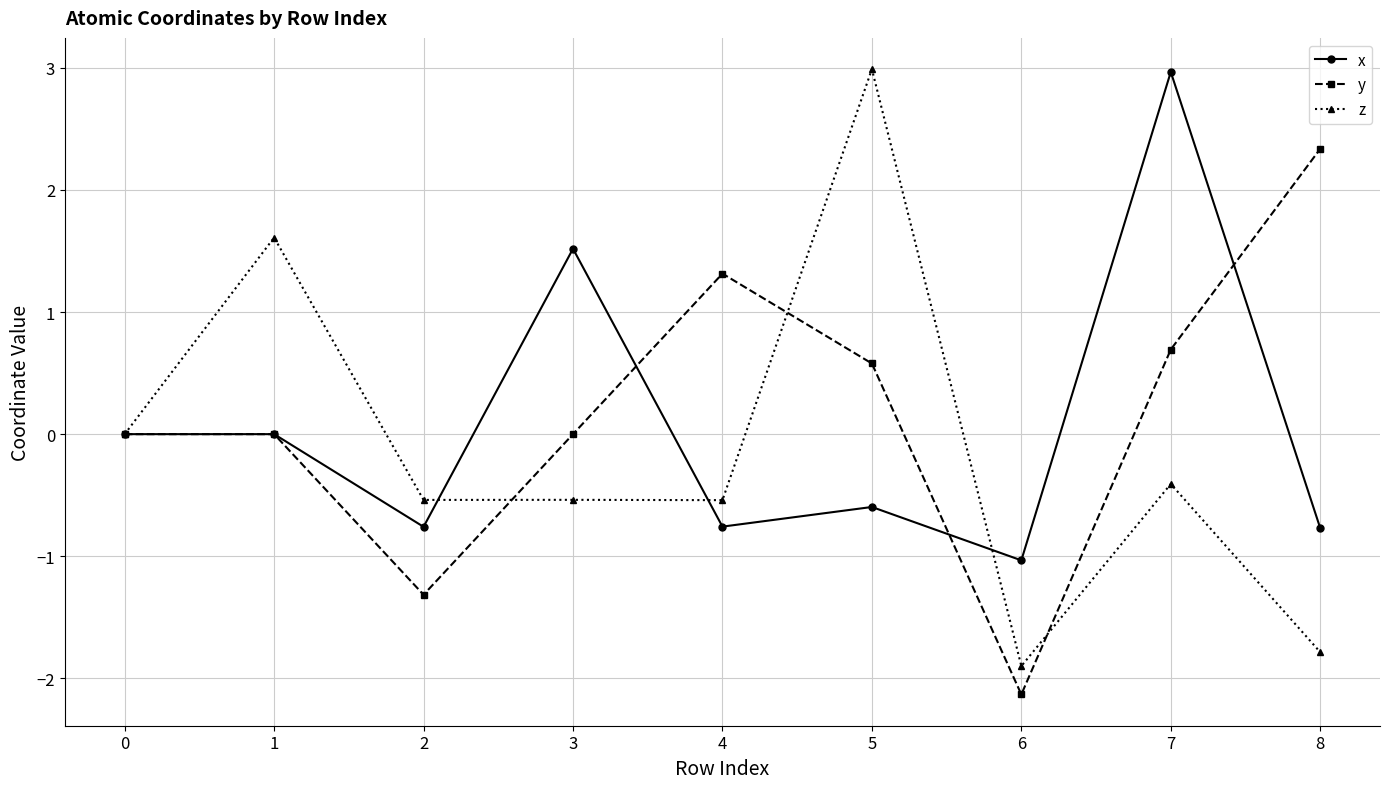

What is the spread (max minus min) of values at 8?

4.1